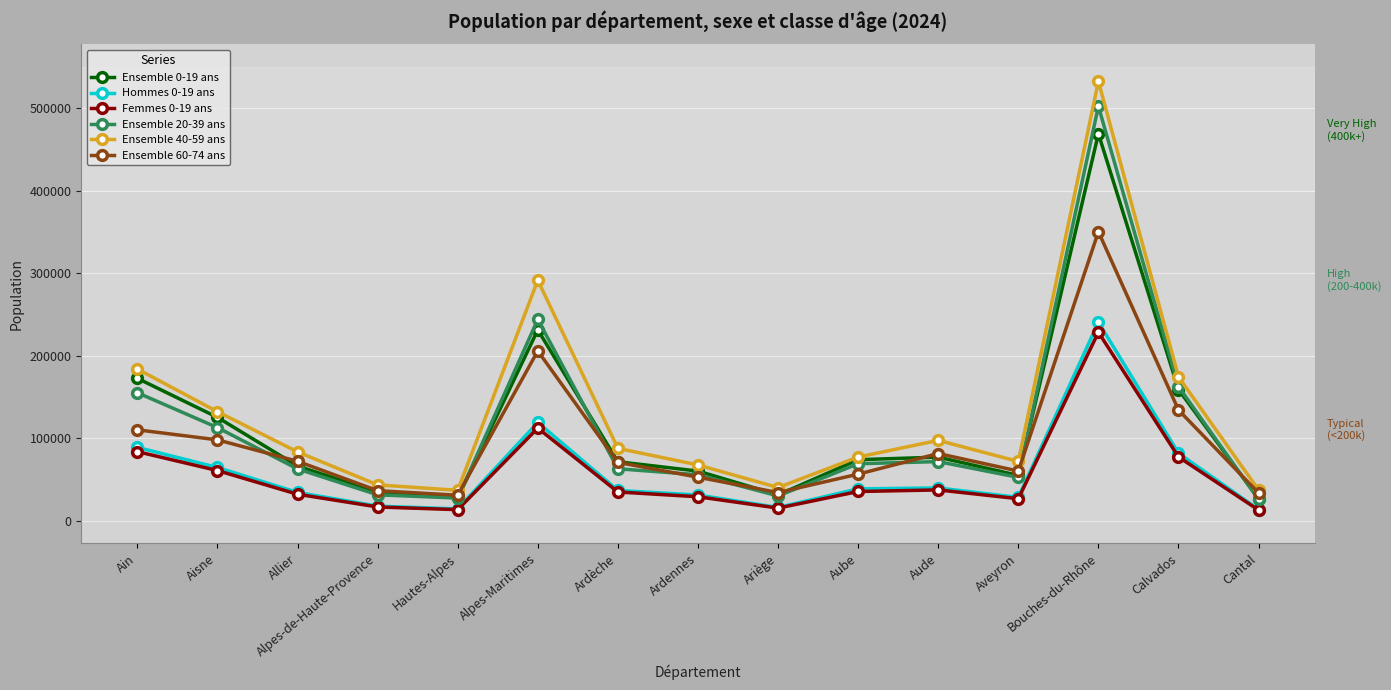

Rank the series by their maximum value, from lowest to highest.

Femmes 0-19 ans, Hommes 0-19 ans, Ensemble 60-74 ans, Ensemble 0-19 ans, Ensemble 20-39 ans, Ensemble 40-59 ans